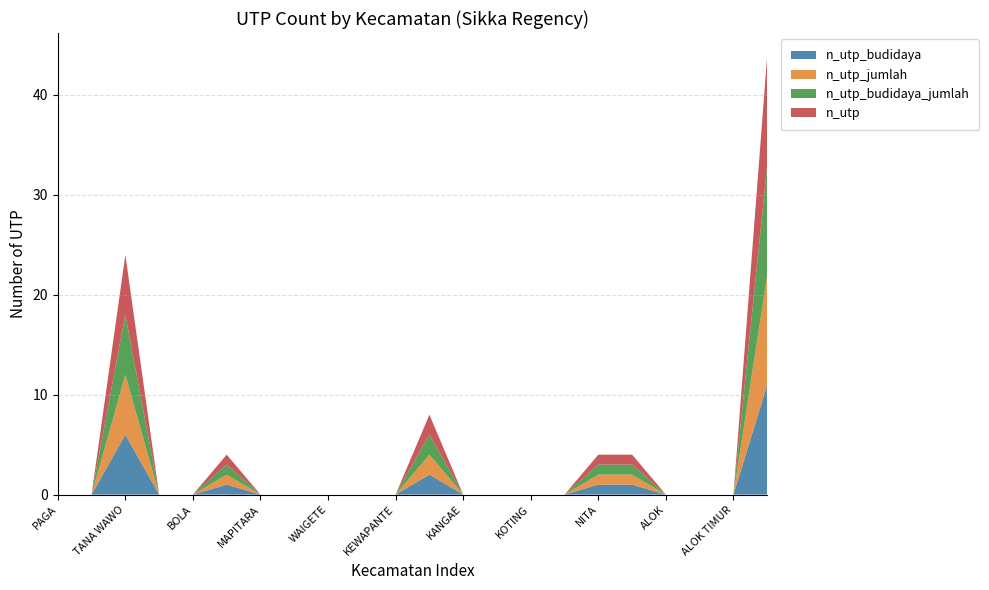

Reading left to right, extract all data points from this chart.

n_utp_budidaya: 0	0	6	0	0	1	0	0	0	0	0	2	0	0	0	0	1	1	0	0	0	11
n_utp_jumlah: 0	0	6	0	0	1	0	0	0	0	0	2	0	0	0	0	1	1	0	0	0	11
n_utp_budidaya_jumlah: 0	0	6	0	0	1	0	0	0	0	0	2	0	0	0	0	1	1	0	0	0	11
n_utp: 0	0	6	0	0	1	0	0	0	0	0	2	0	0	0	0	1	1	0	0	0	11